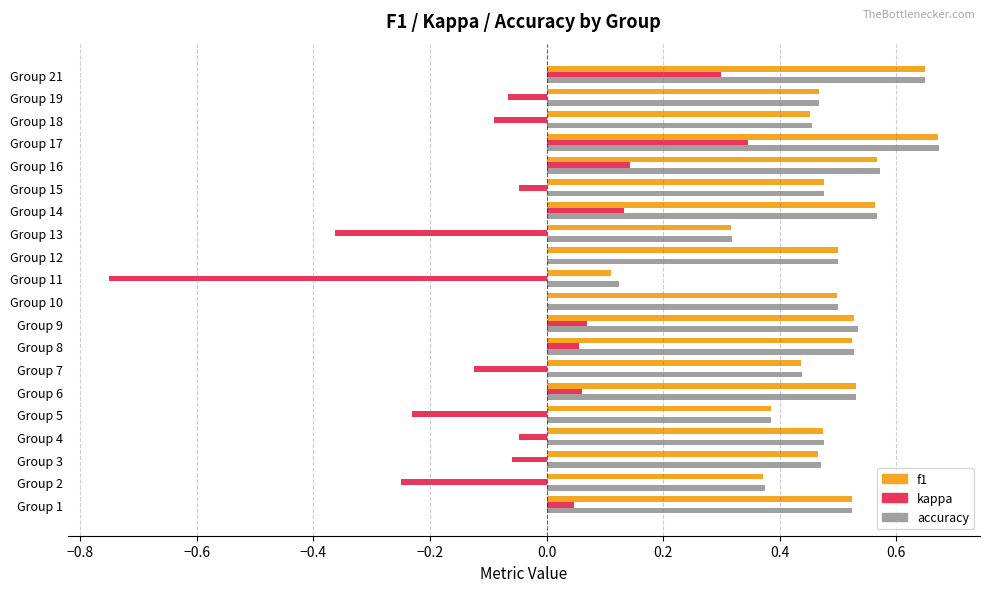

Is the value of kappa at Group 11 greater than the value of f1 at Group 8?

No